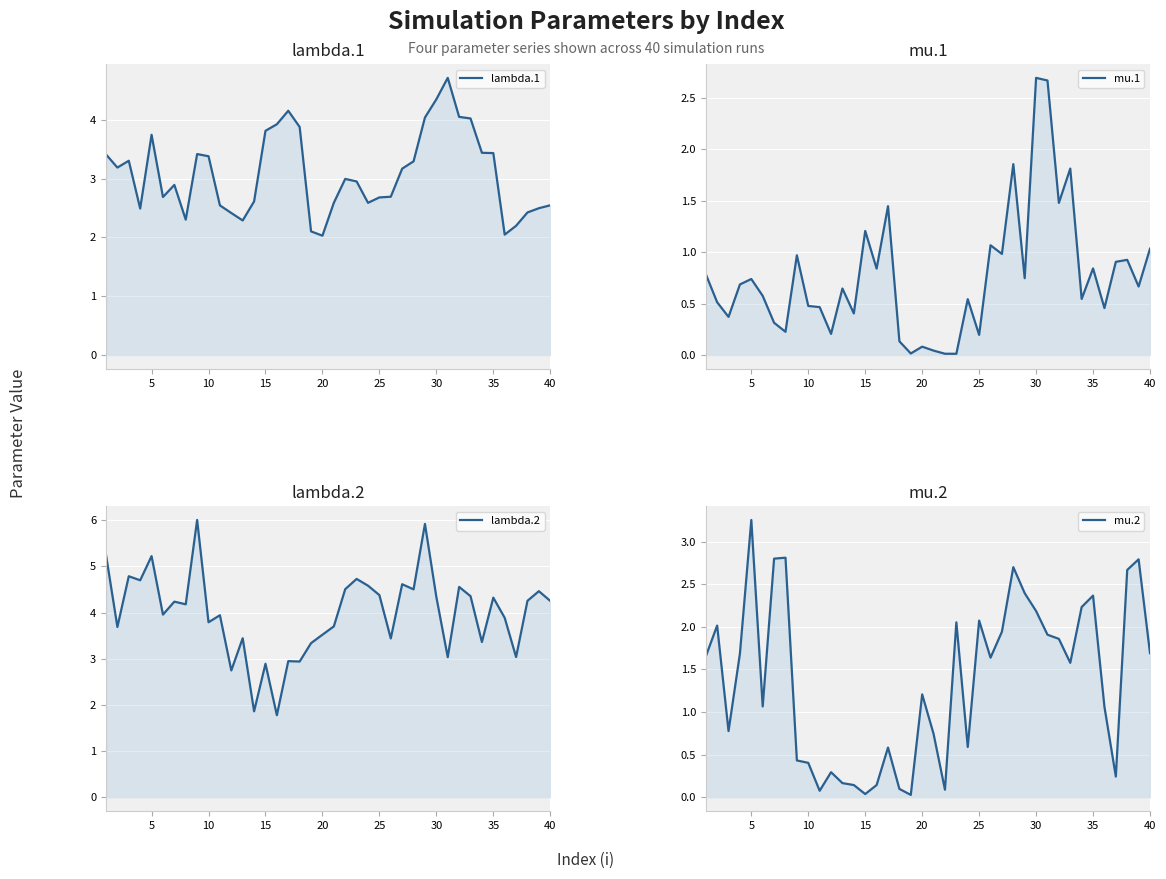

True or false: mu.1 has more than 2 points higher than both neighbors.

True